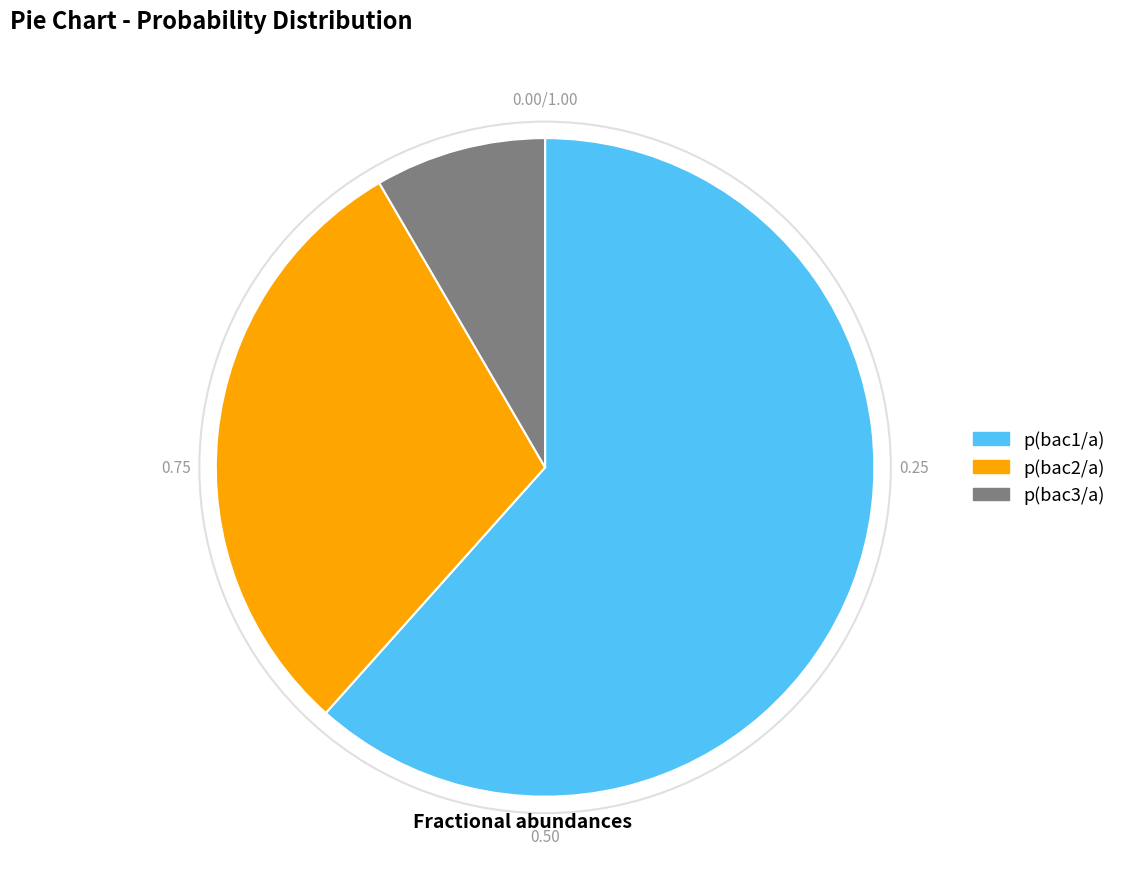

Is it true that p(bac3/a) is 8% of the pie?

True